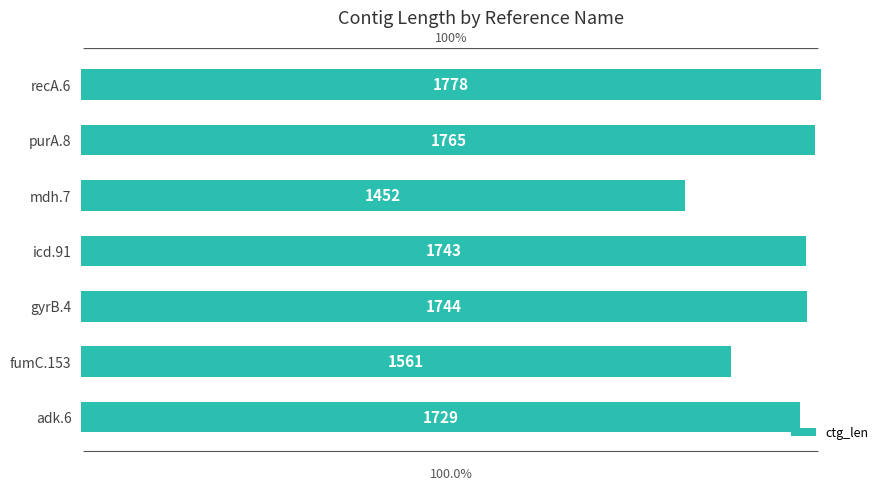

Count the number of categories in the chart.

7